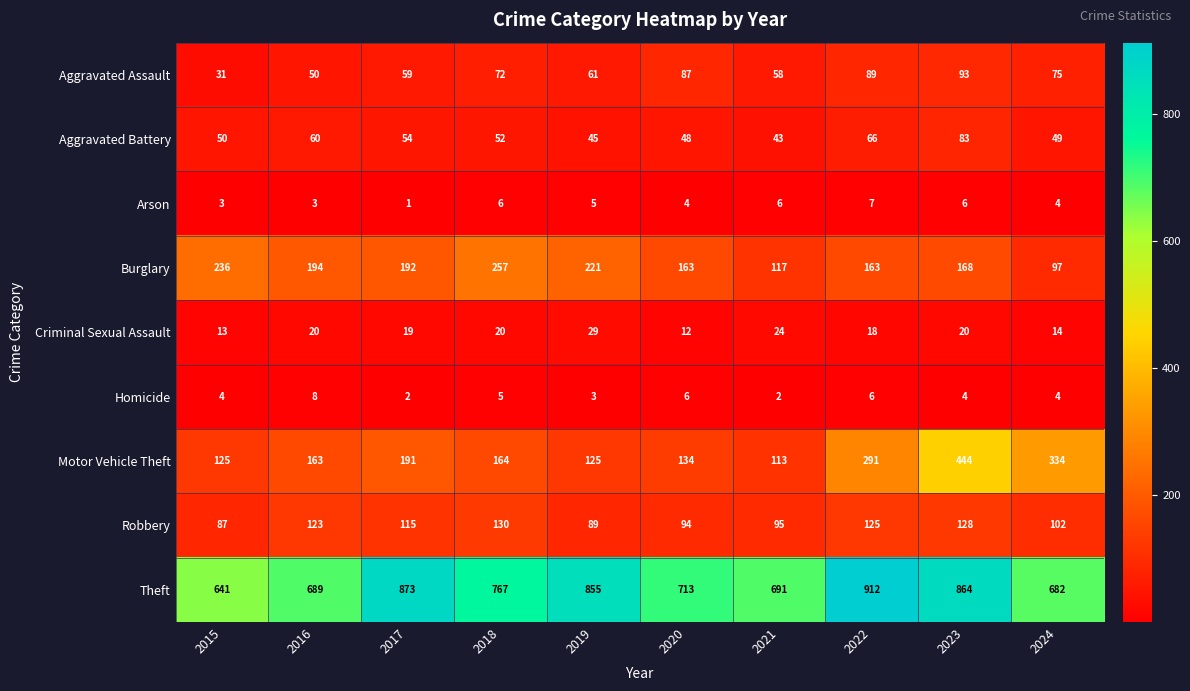

Between 2020 and 2023, which series saw the biggest shift?

Motor Vehicle Theft